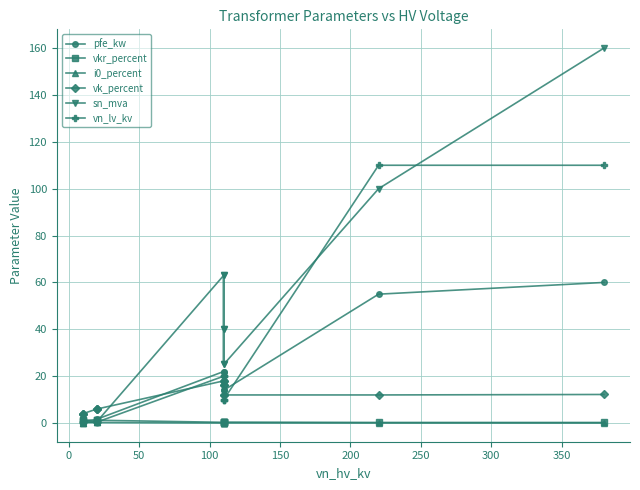

What is the sum of all vkr_percent values?

10.3